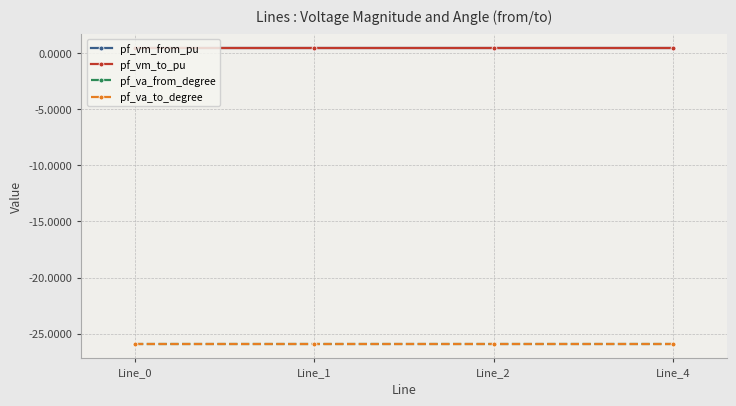

Which series has the largest range (max minus min)?

pf_va_from_degree